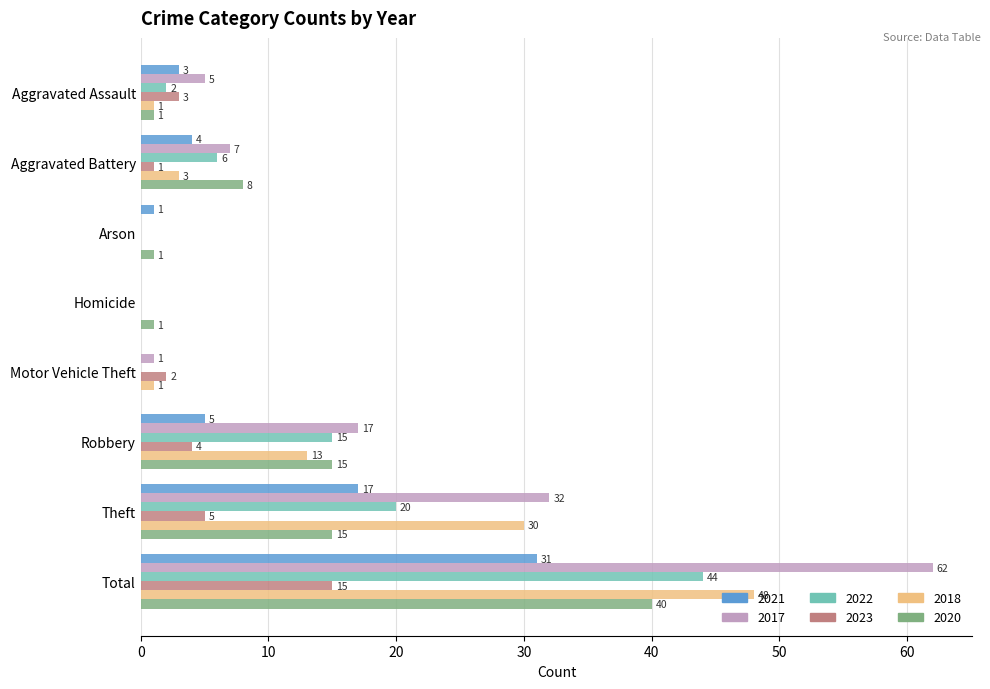

Which series has the largest range (max minus min)?

2017